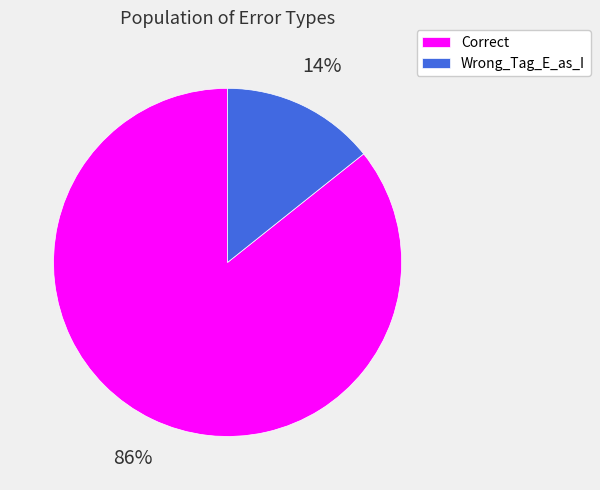

Is there any slice that represents more than half of the pie?

Yes